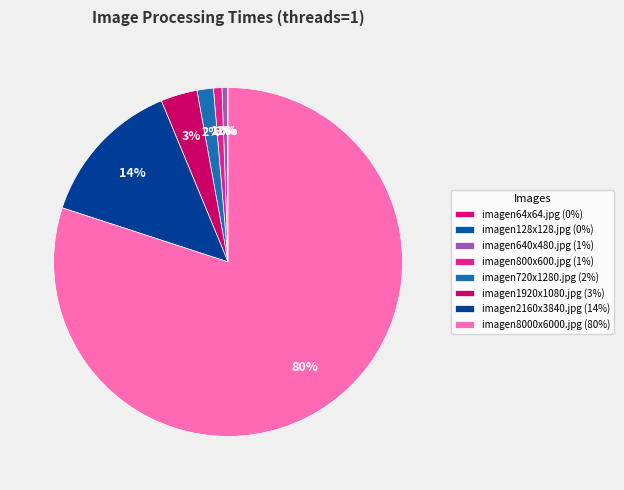

What percentage do imagen64x64.jpg and imagen800x600.jpg together represent?

0.8%